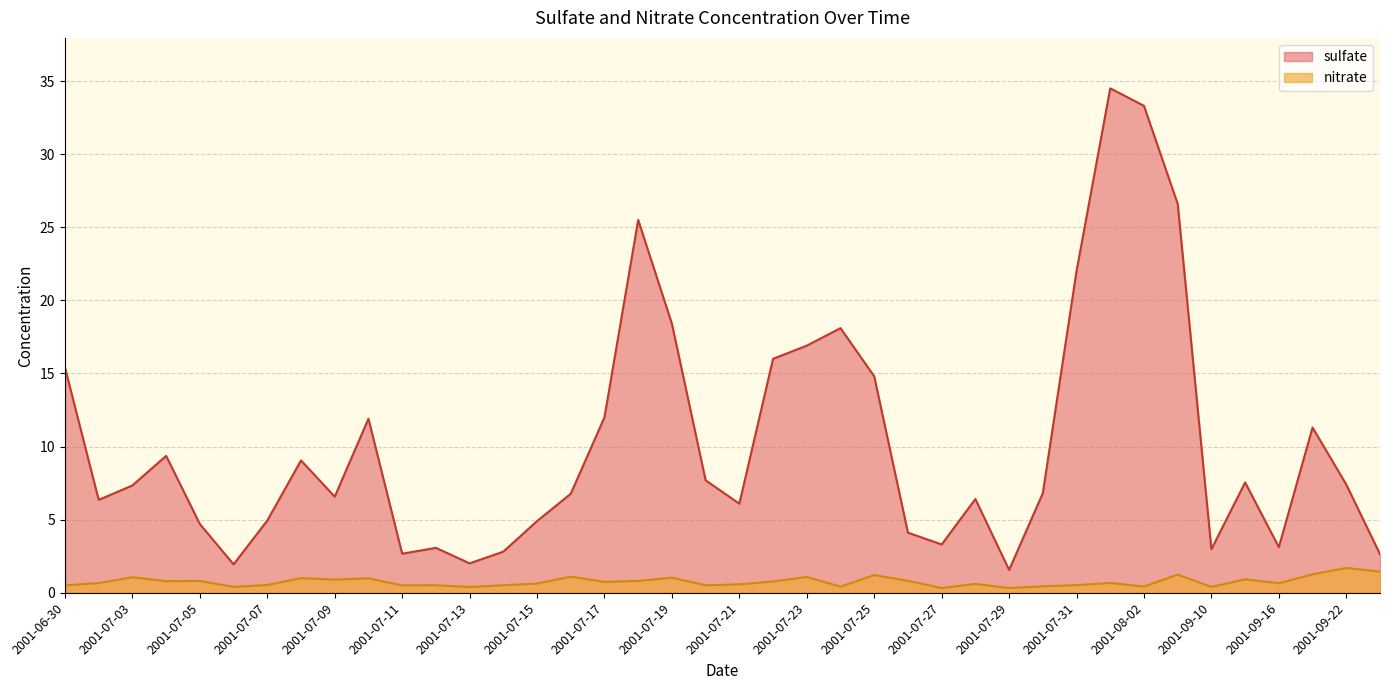

Which series has the largest total across all categories?

sulfate